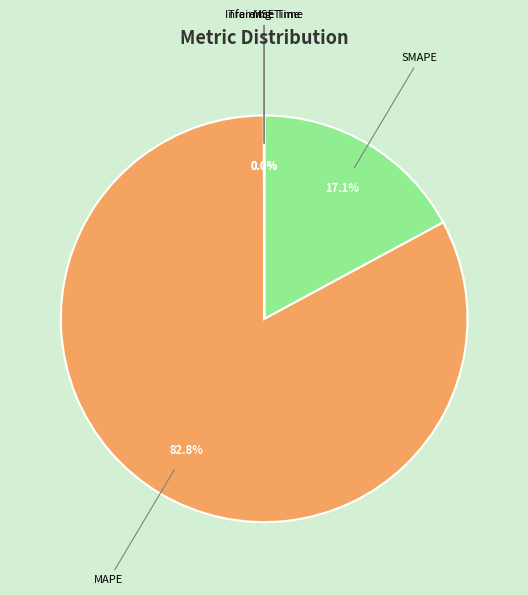

Is there any slice that represents more than half of the pie?

Yes